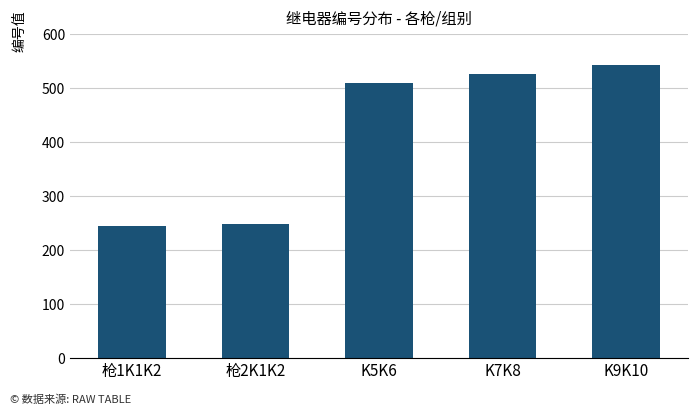

What is the label of the 4th bar from the left?

K7K8